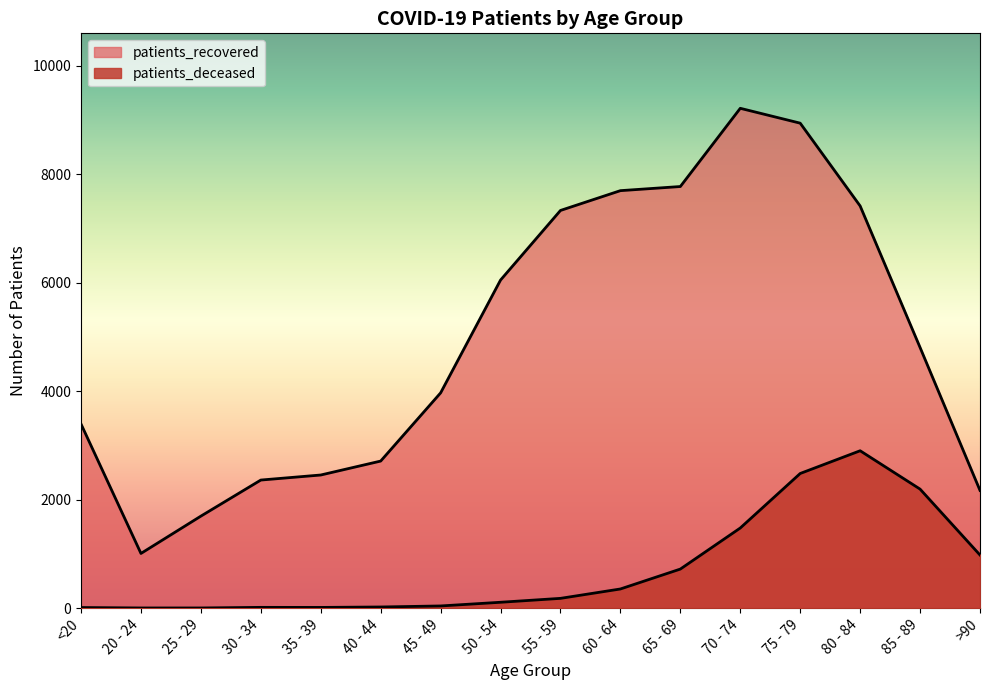

Rank the series at 70 - 74 from highest to lowest value.

patients_recovered, patients_deceased